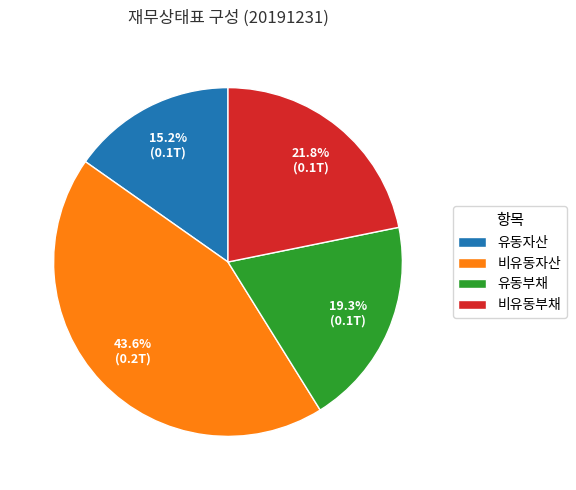

What is the total percentage of 유동부채 and 비유동부채?

41.1%